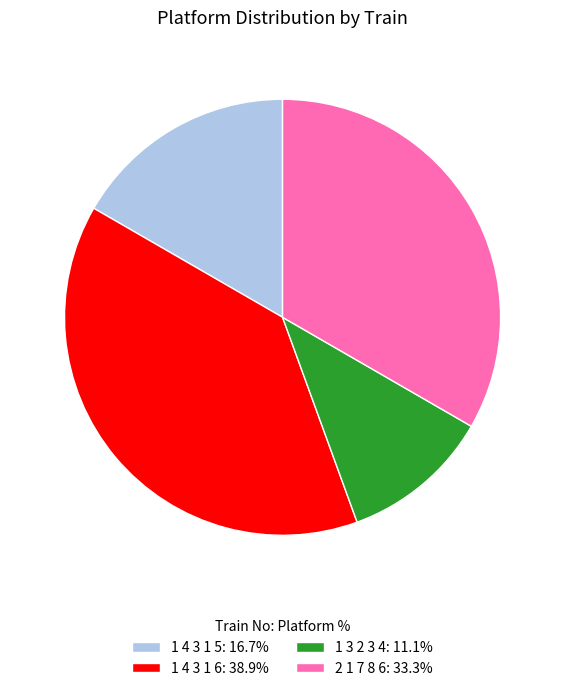

Between 2 1 7 8 6 and 1 3 2 3 4, which is larger?

2 1 7 8 6